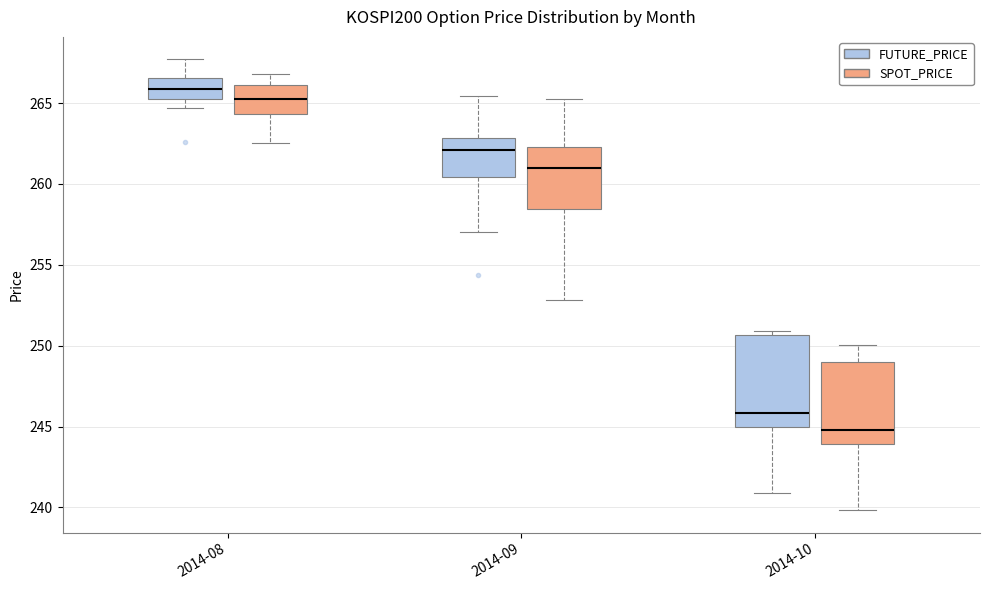

Reading left to right, read every box against the y-axis: the position of its median line, the range the box covers, and the ends of its whiskers. The values are not printed on the chart, so give them approximately, as read against the axis.

2014-08 (FUTURE_PRICE): median 266.0, box 265.5 to 266.5, whiskers 264.5 to 267.5
2014-08 (SPOT_PRICE): median 265.5, box 264.5 to 266.0, whiskers 262.5 to 267.0
2014-09 (FUTURE_PRICE): median 262.0, box 260.5 to 263.0, whiskers 257.0 to 265.5
2014-09 (SPOT_PRICE): median 261.0, box 258.5 to 262.5, whiskers 253.0 to 265.5
2014-10 (FUTURE_PRICE): median 246.0, box 245.0 to 250.5, whiskers 241.0 to 251.0
2014-10 (SPOT_PRICE): median 245.0, box 244.0 to 249.0, whiskers 240.0 to 250.0